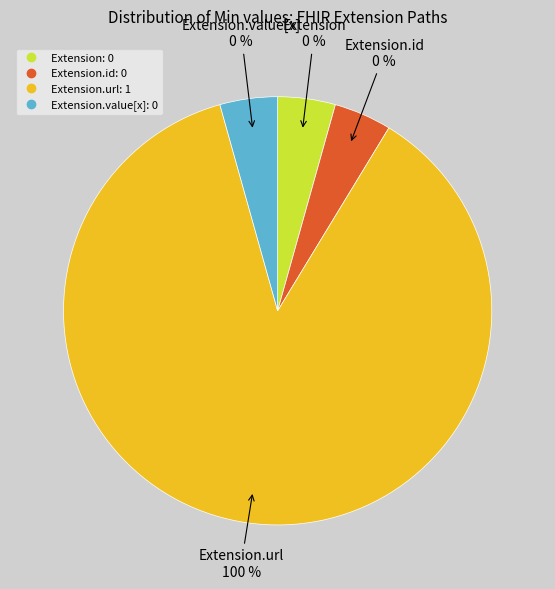

To the nearest percent, what is the combined percentage of Extension and Extension.url?

100%